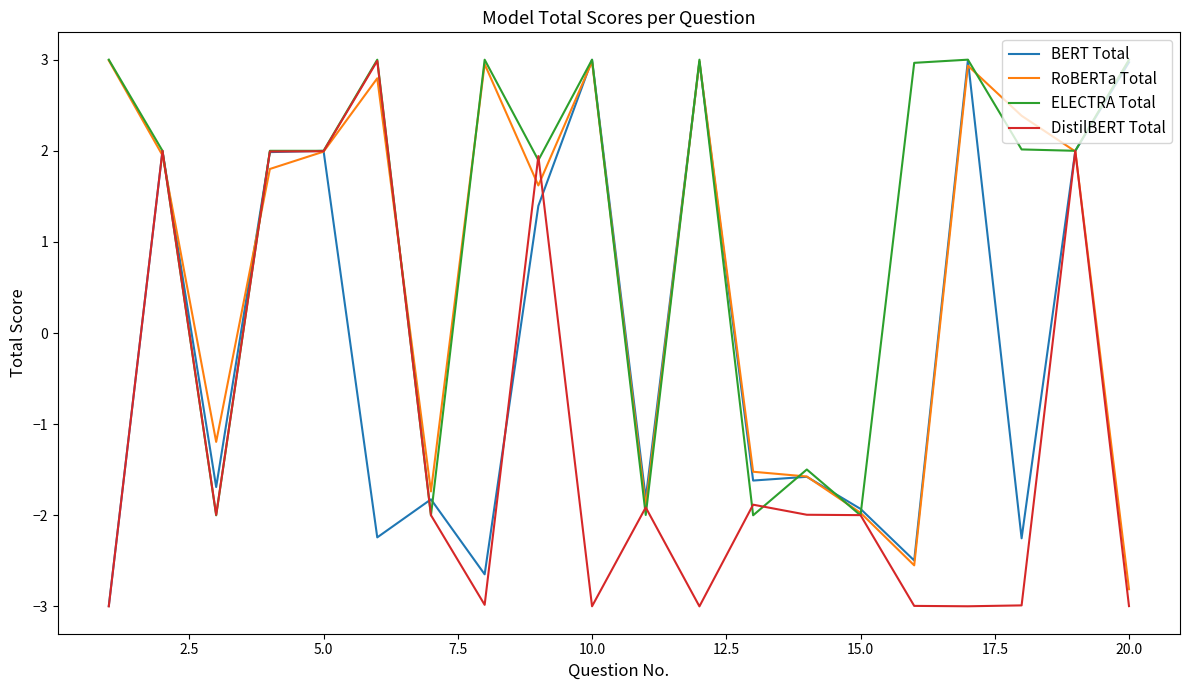

Does the chart have visible grid lines?

No